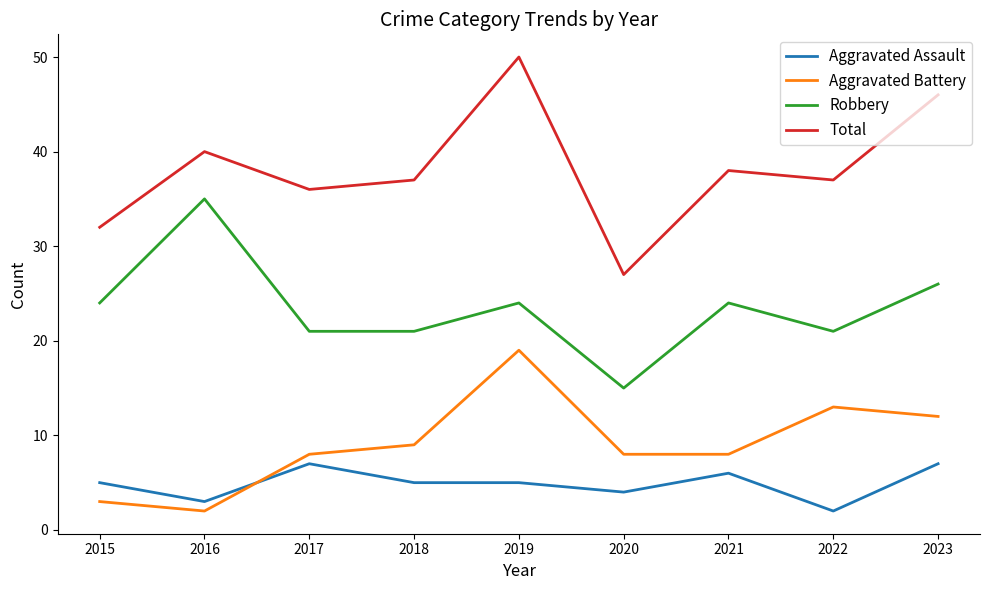

What is the sum of the Robbery values at 2015 and 2019?

48